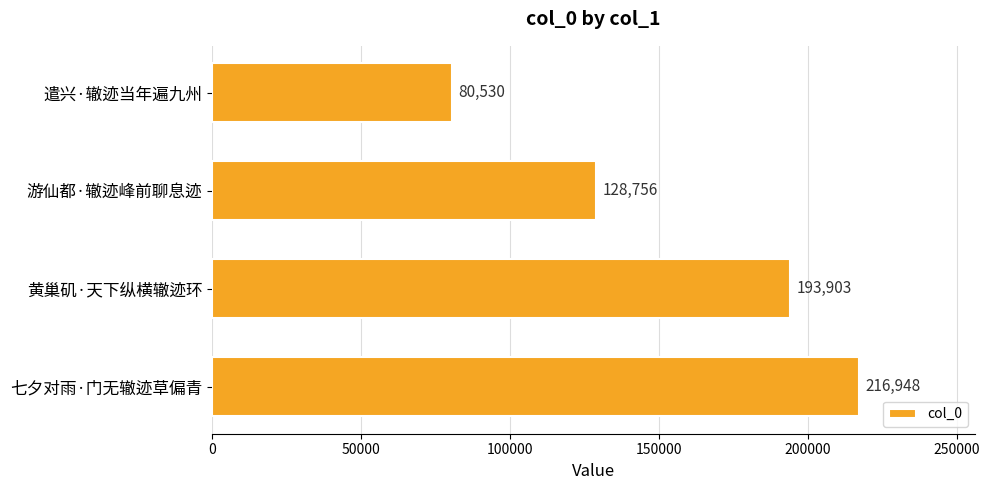

Reading top to bottom, extract all data points from this chart.

遣兴·辙迹当年遍九州=80530	游仙都·辙迹峰前聊息迹=128756	黄巢矶·天下纵横辙迹环=193903	七夕对雨·门无辙迹草偏青=216948